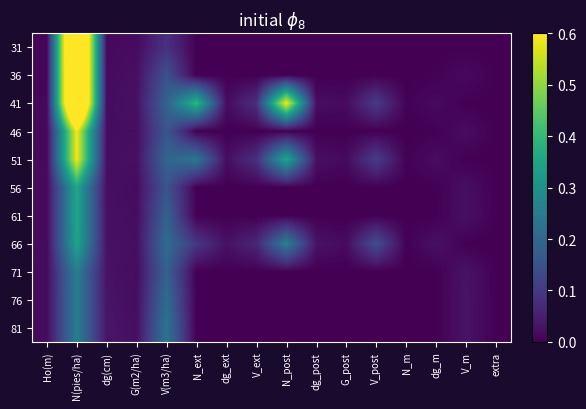

Between dg(cm) and V(m3/ha), which is larger?

V(m3/ha)